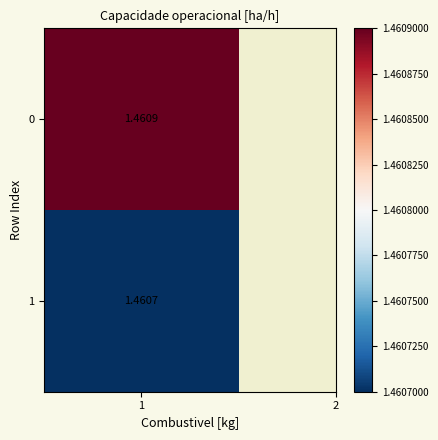

True or false: 1 has a value of 1.5 at 0.

True